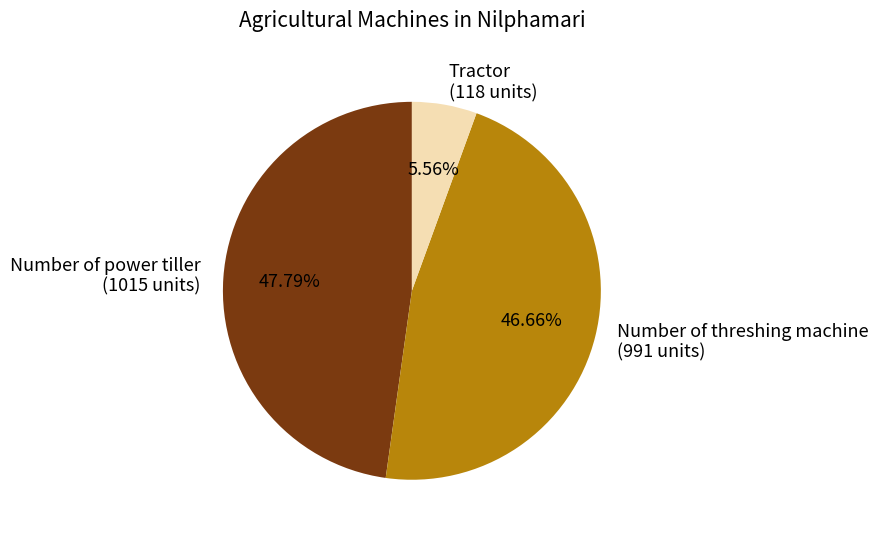

Rank the categories by value from highest to lowest.

Number of power tiller (1015 units), Number of threshing machine (991 units), Tractor (118 units)